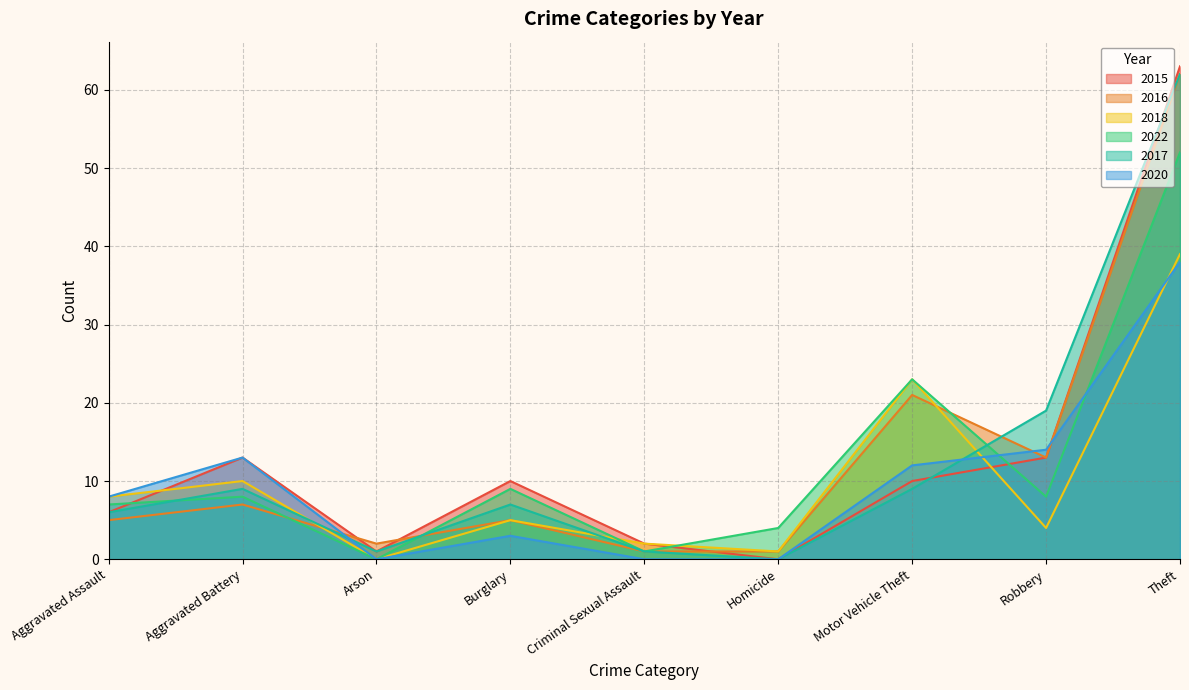

At Aggravated Battery, list the series in order from smallest to largest.

2016, 2022, 2017, 2018, 2015, 2020